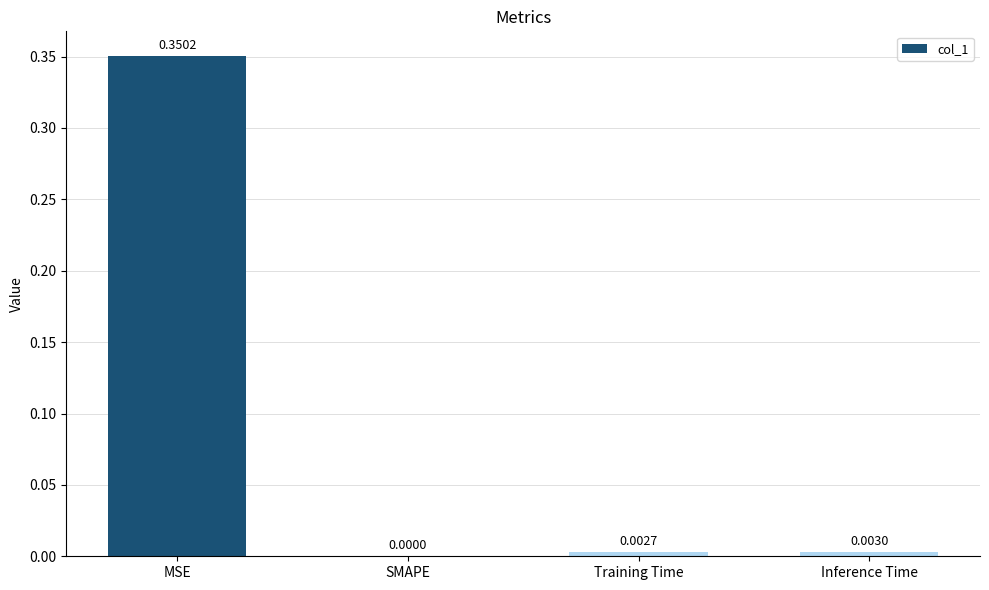

What is the change in value from MSE to Inference Time?

-0.3